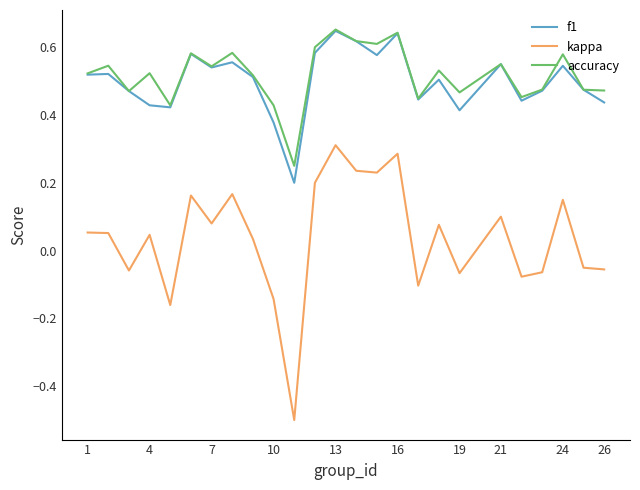

Which series has the widest spread of values?

kappa